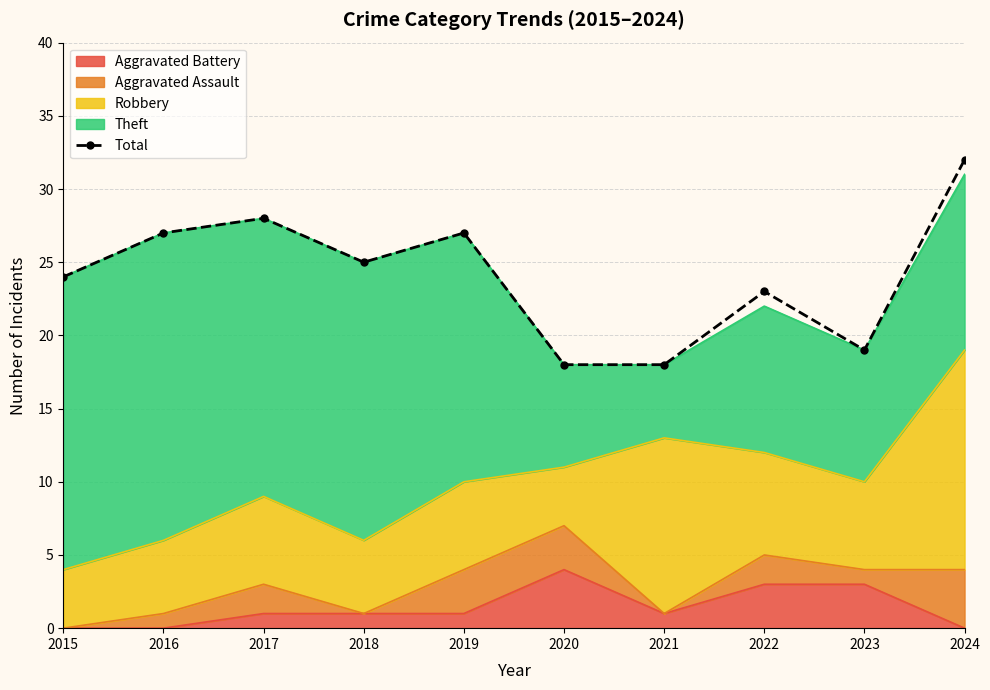

Where is the first local maximum?

2017